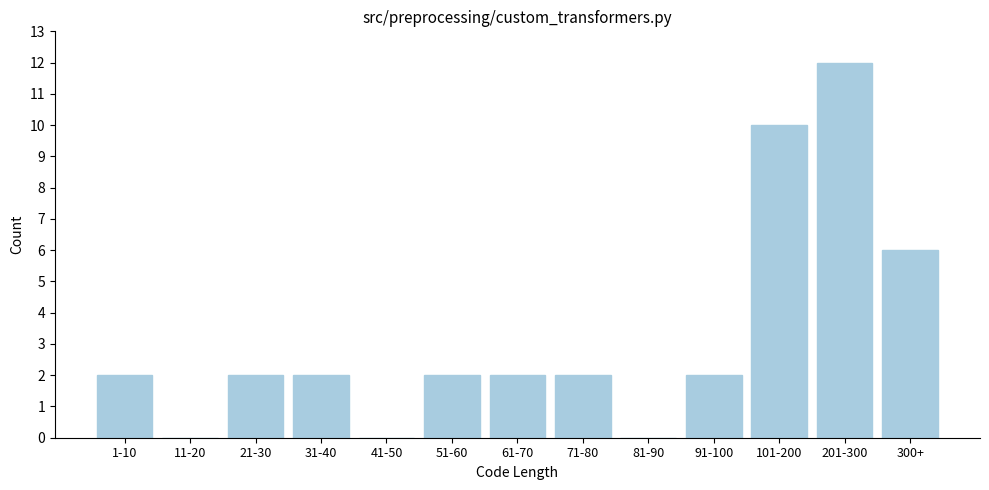

Reading left to right, what are all the values shown in this chart?

1-10=2	11-20=0	21-30=2	31-40=2	41-50=0	51-60=2	61-70=2	71-80=2	81-90=0	91-100=2	101-200=10	201-300=12	300+=6